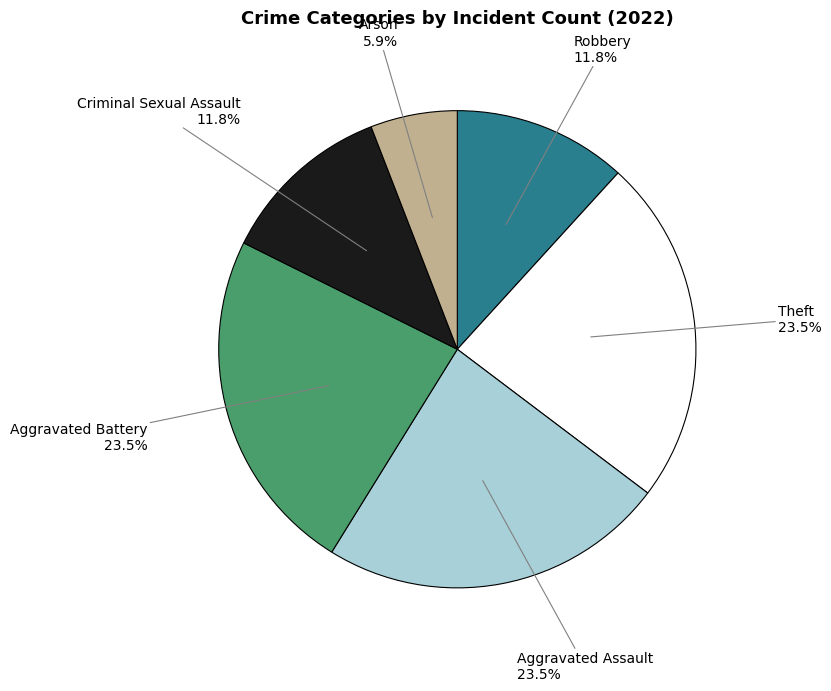

Is there any slice that represents more than half of the pie?

No